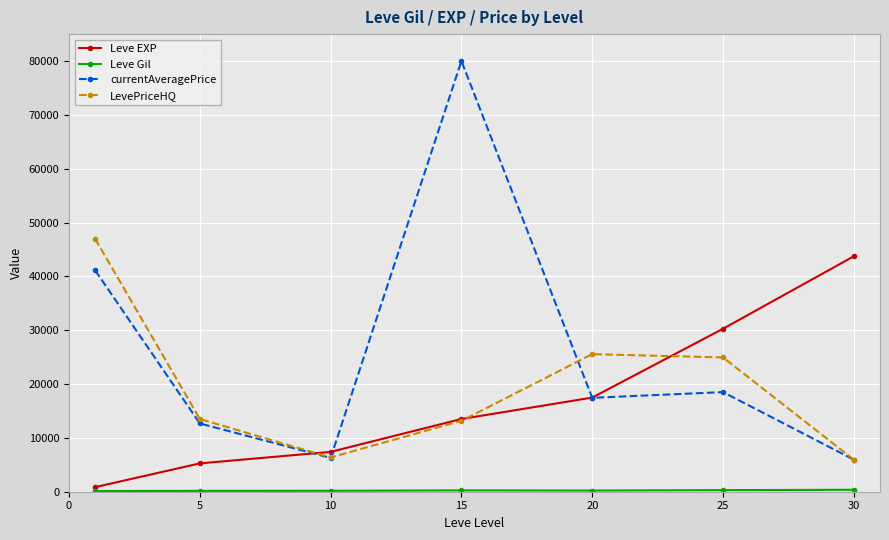

Does the chart display data point markers on the line(s)?

Yes